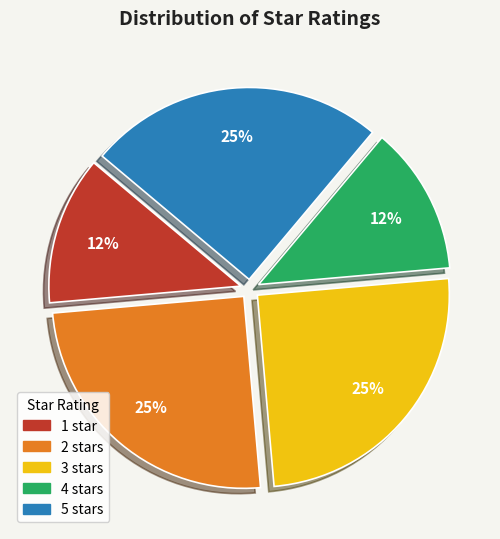

Between 2 stars and 1 star, which is larger?

2 stars